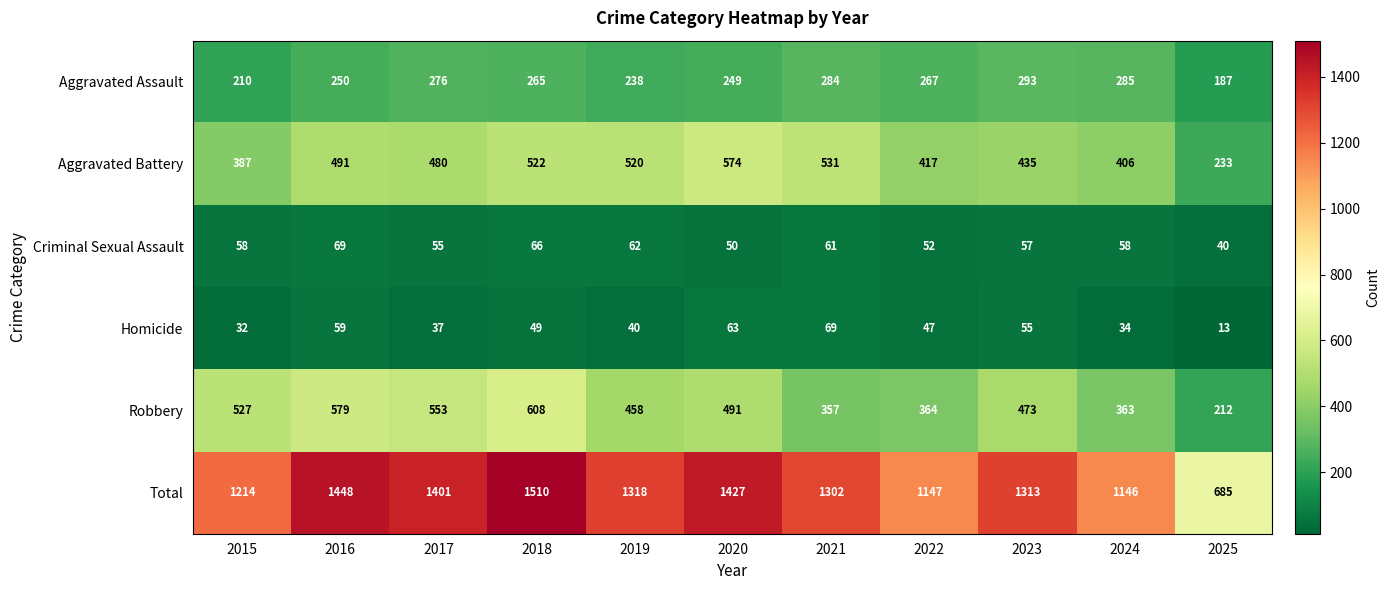

What is the spread (max minus min) of values at 2015?

1182